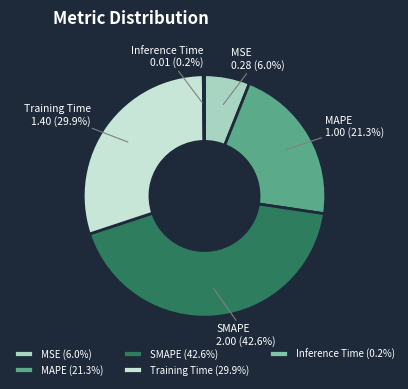

Is there any slice that represents more than half of the pie?

No